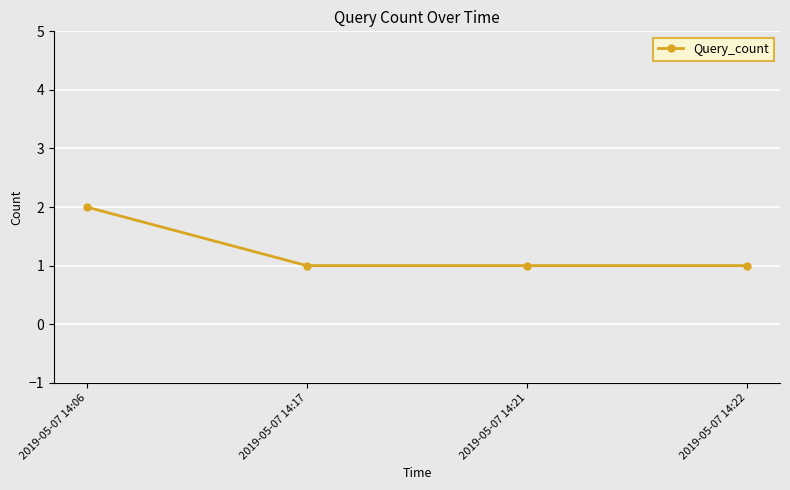

Read the value at 2019-05-07 14:22.

1